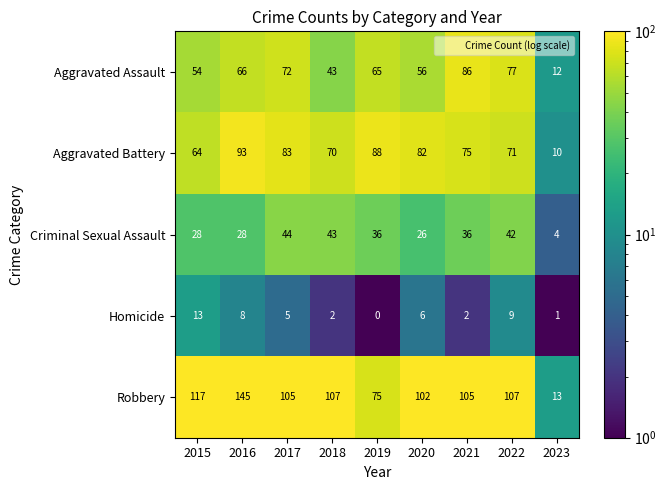

What is the difference between the Aggravated Assault values at 2023 and 2017?

60